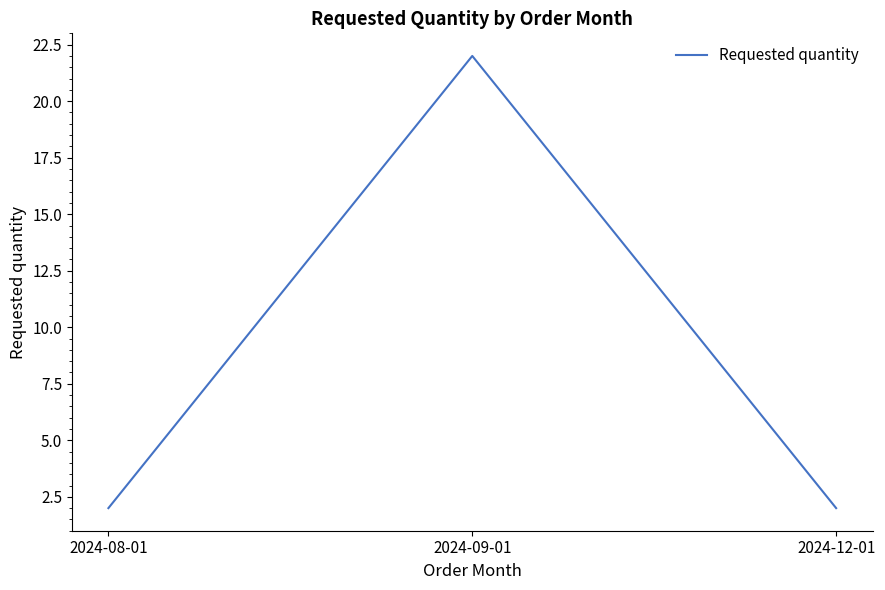

What is the sum of all values?

26